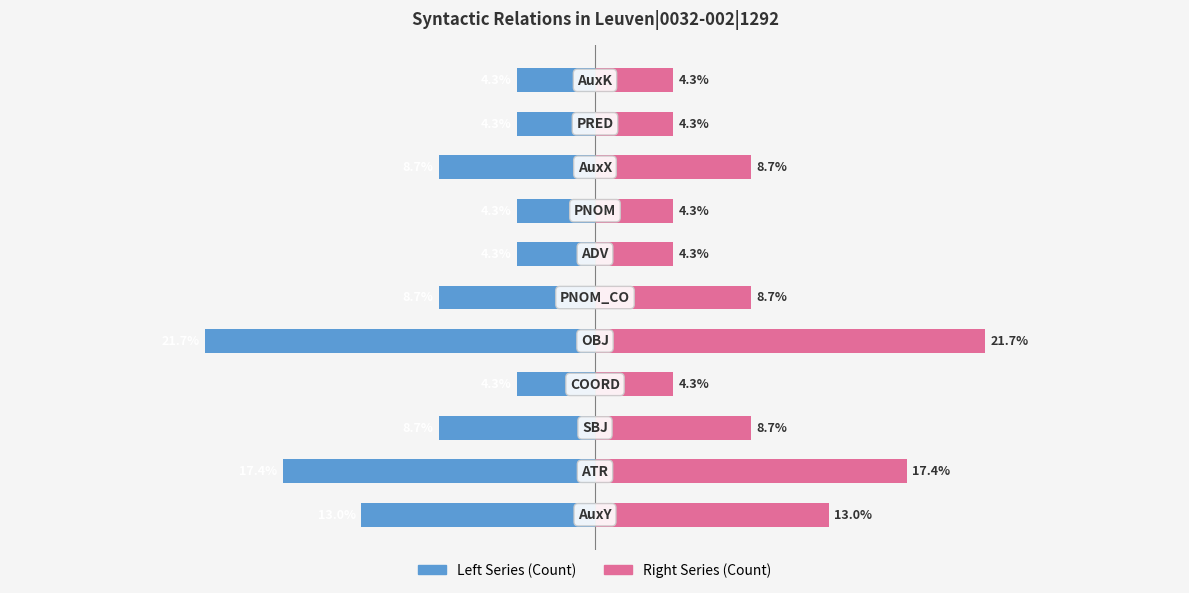

What value does the Token Count (Right) series have at 1?

17.4